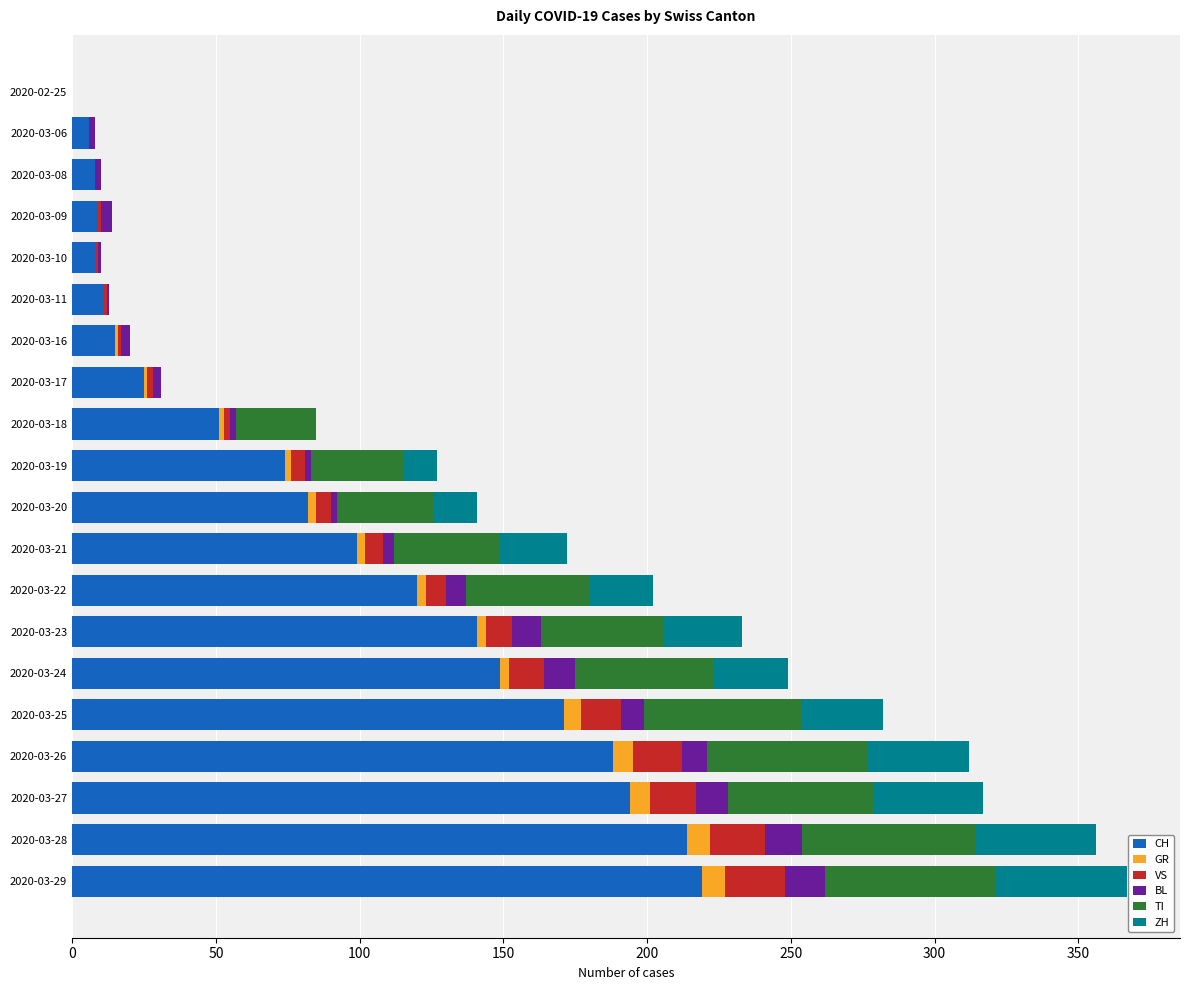

What is the maximum value for CH?

219